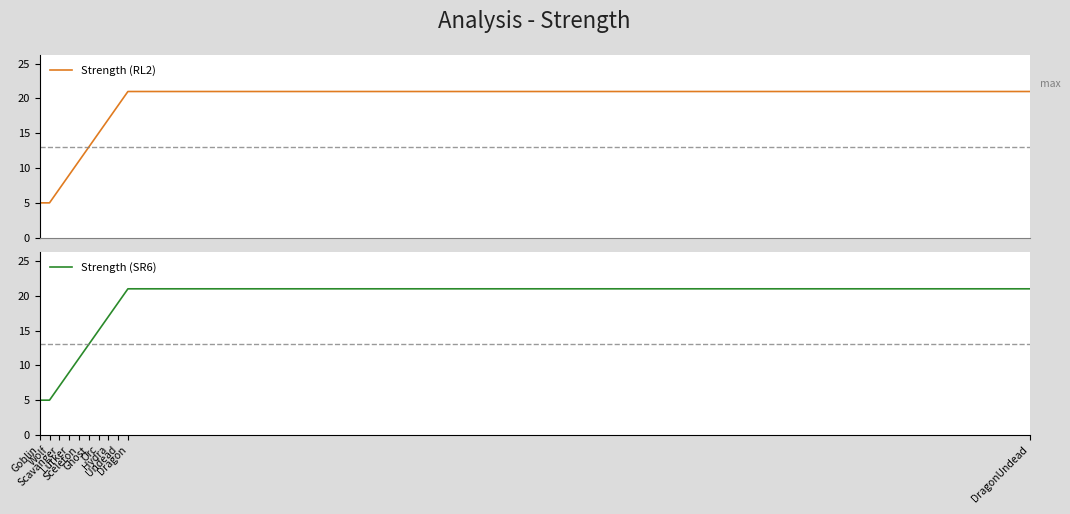

At which category is the sum across all series the highest?

Dragon